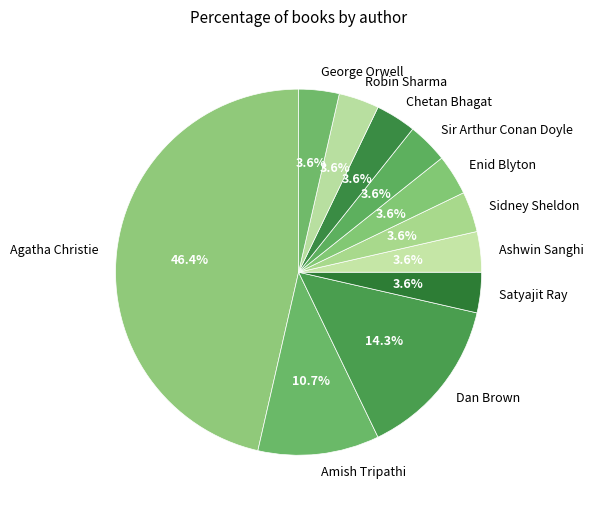

What percentage is NOT represented by Dan Brown?

85.7%